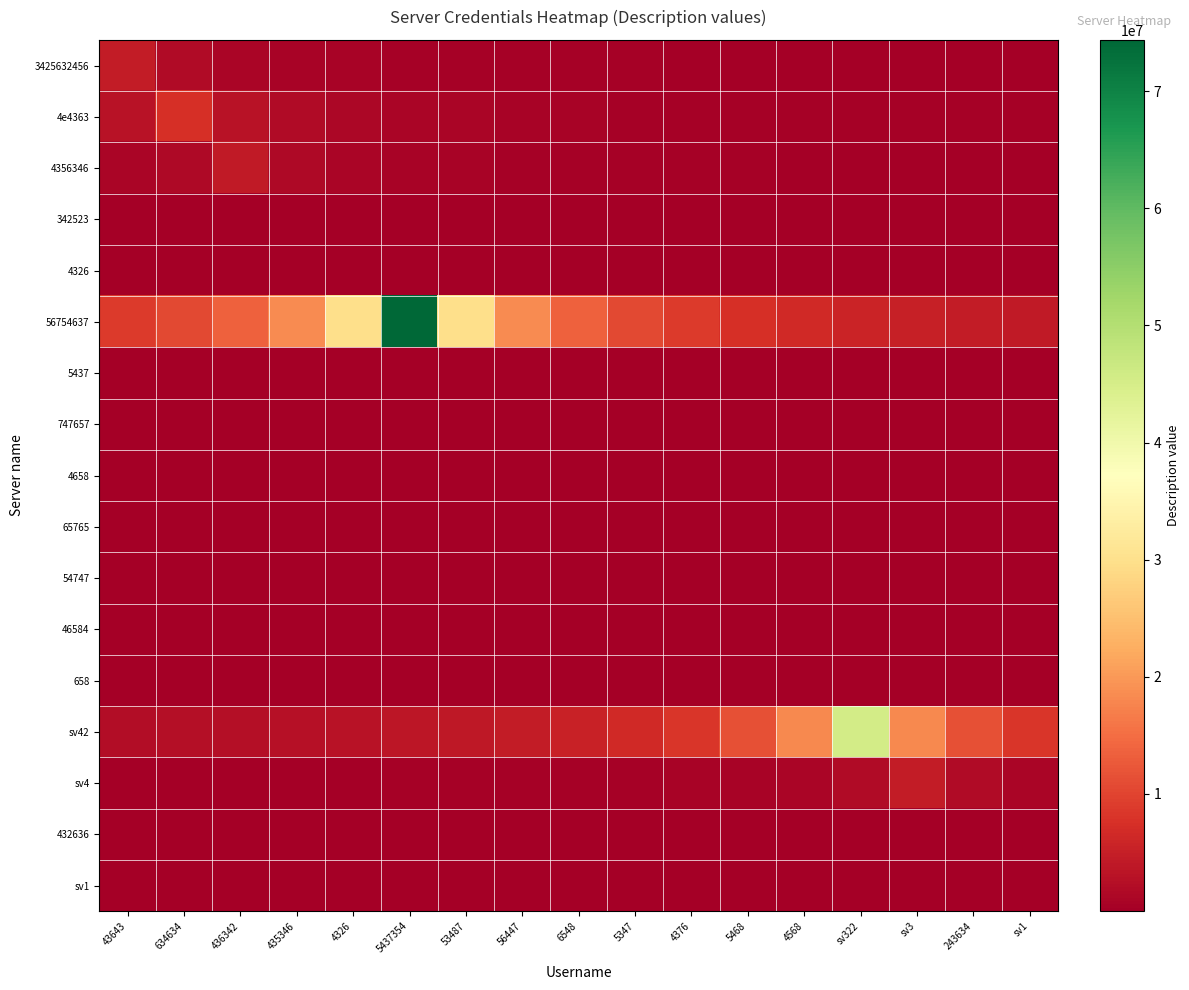

Which series has the widest spread of values?

56754637